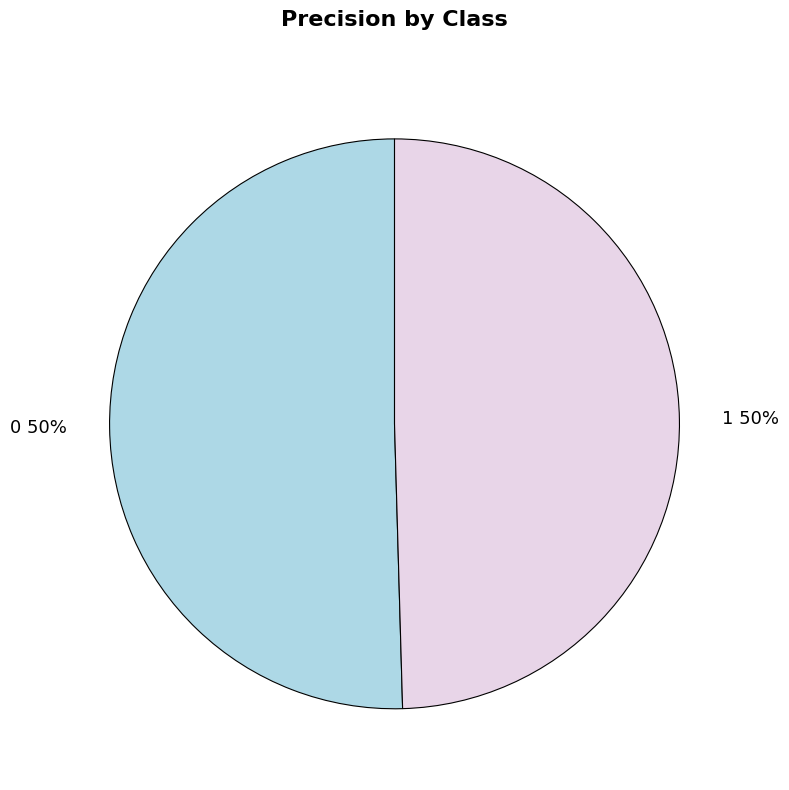

The 0 slice represents 60% of the pie. True or false?

False